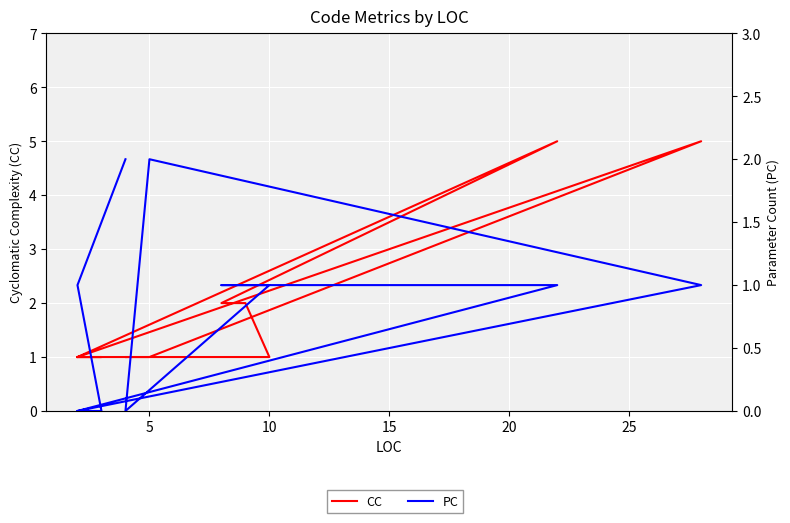

Reading left to right, extract all data points from this chart.

CC: 1	5	1	1	1	2	2	5	1	1	1	1
PC: 0	1	2	0	1	1	1	1	0	0	1	2